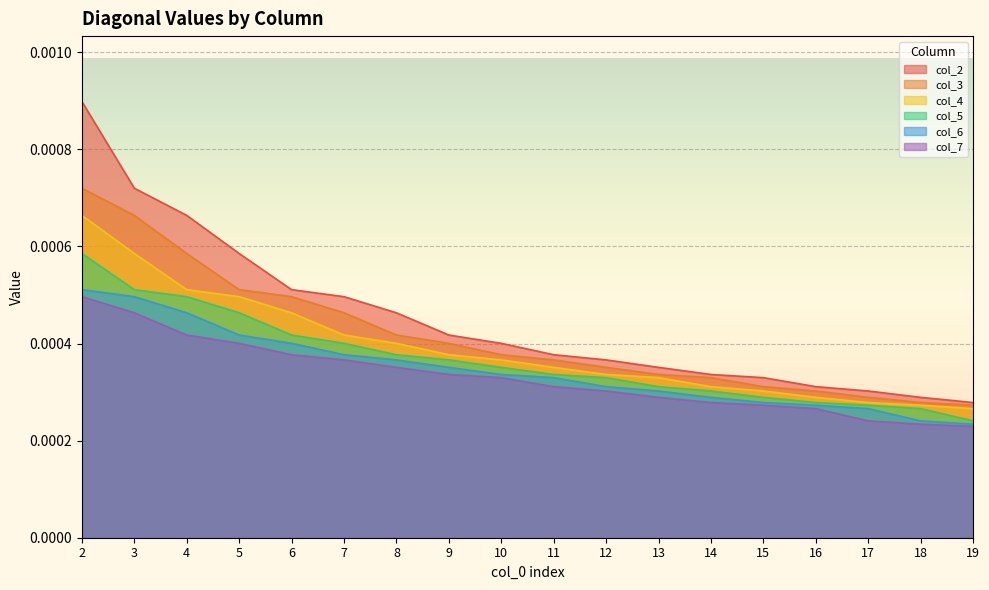

Which series has the largest total across all categories?

col_2